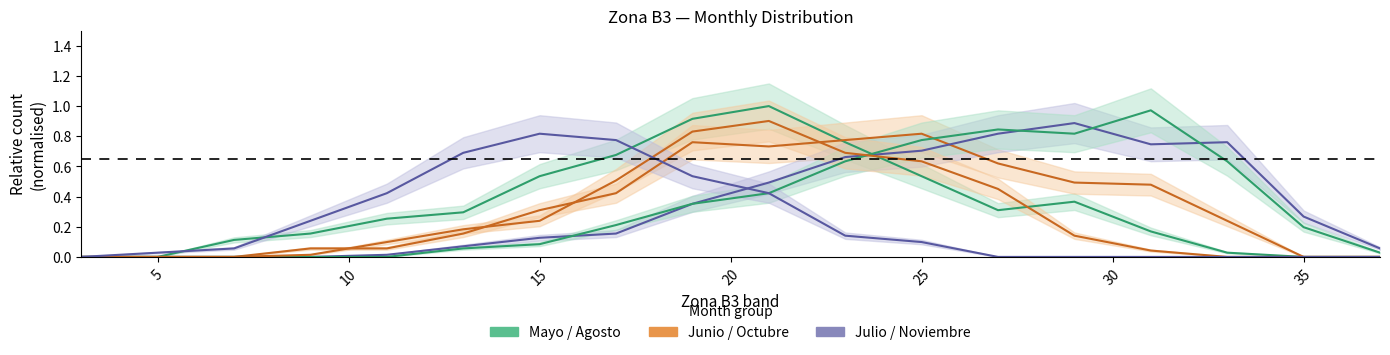

Is it true that Noviembre equals 0.4 at 21?

True